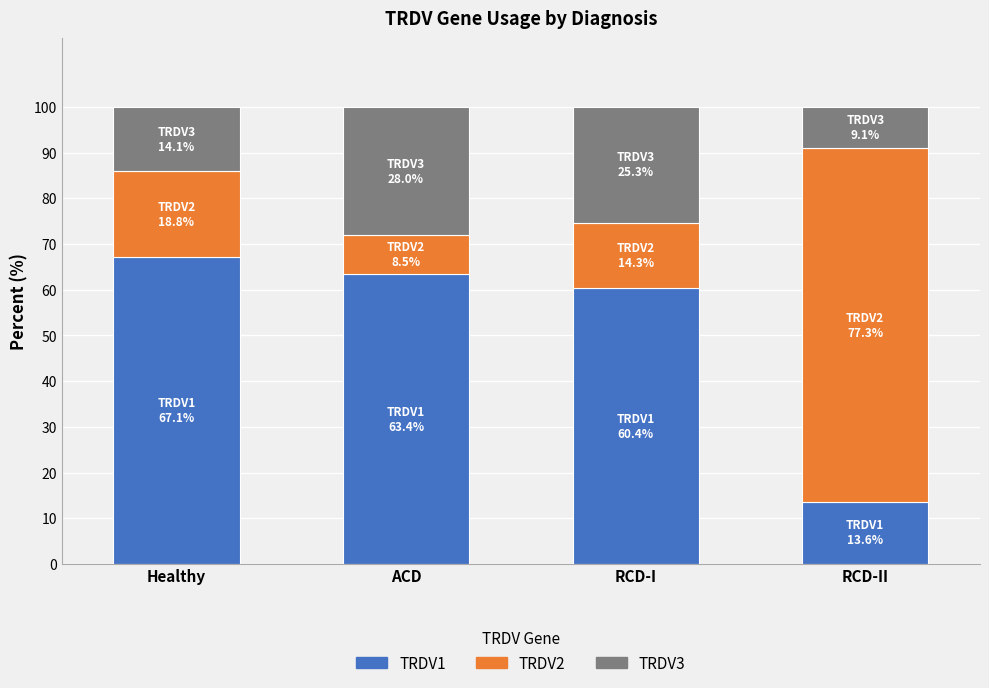

What is the maximum value for TRDV1?

67.1